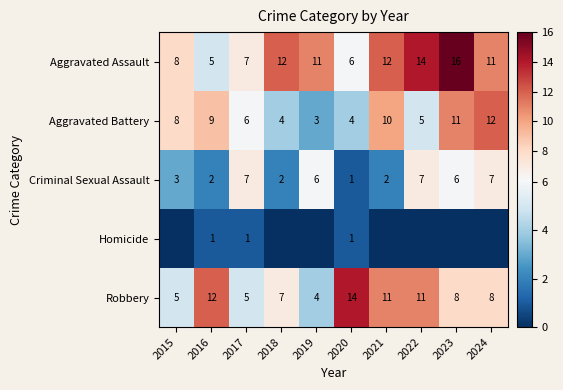

What is the difference between the maximum and minimum values in the Aggravated Assault series?

11